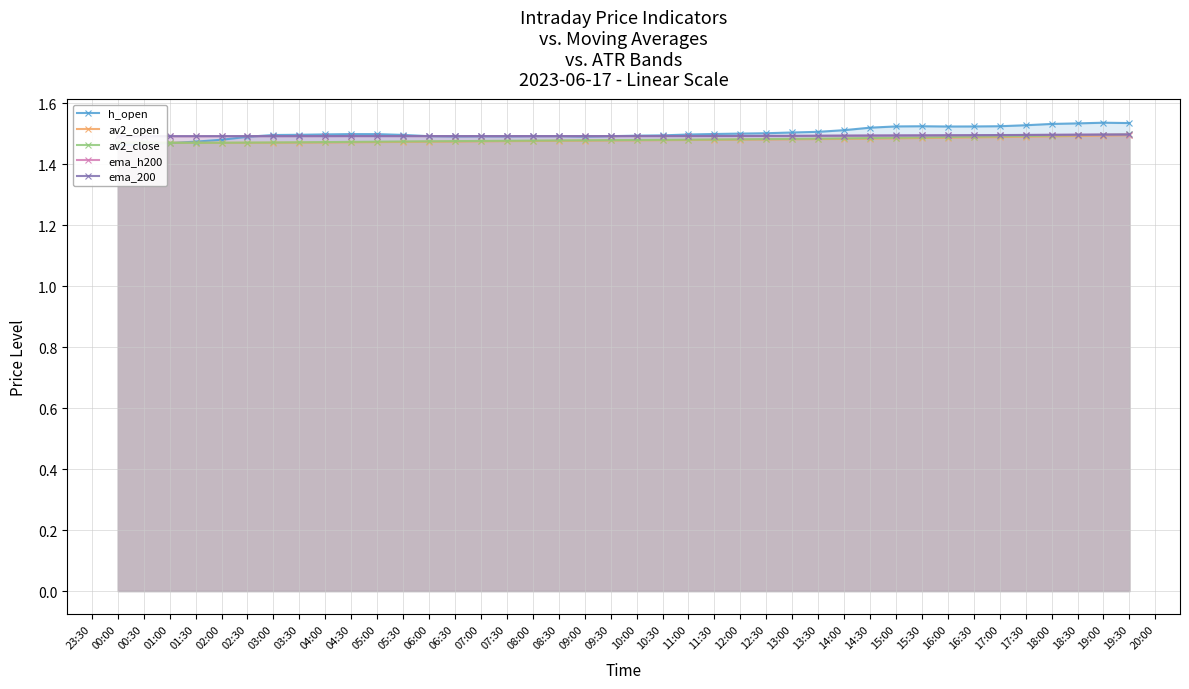

Does the chart have visible grid lines?

Yes